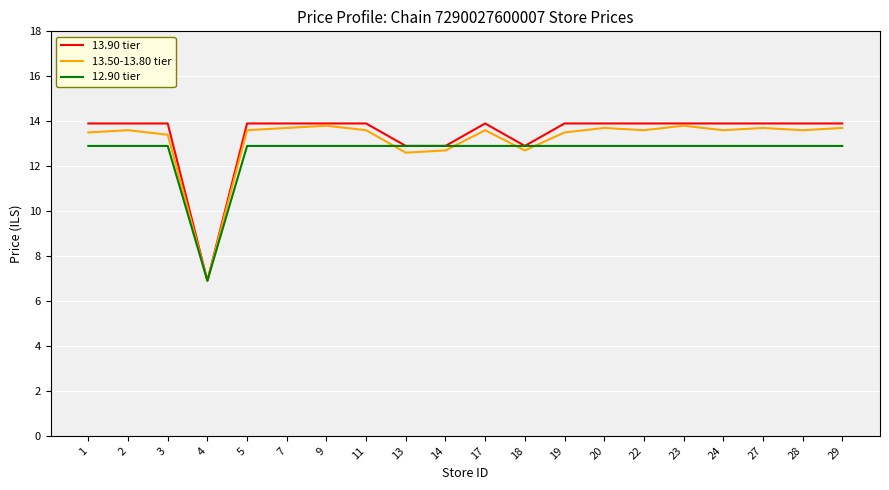

What is the difference between the maximum and minimum values in the 12.90 tier series?

6.0